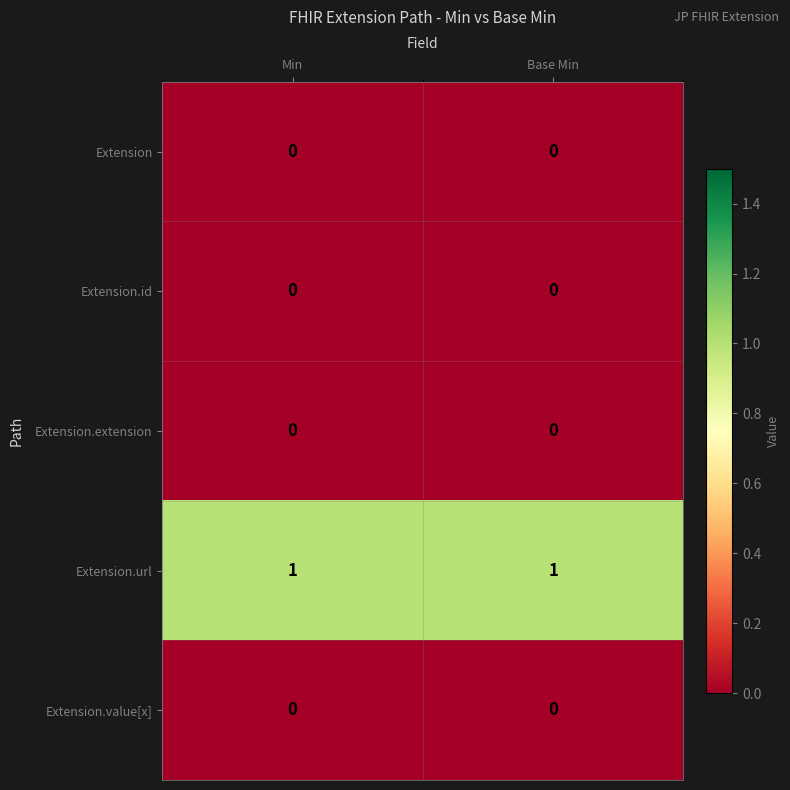

True or false: Extension.extension has a value of 0 at Base Min.

True